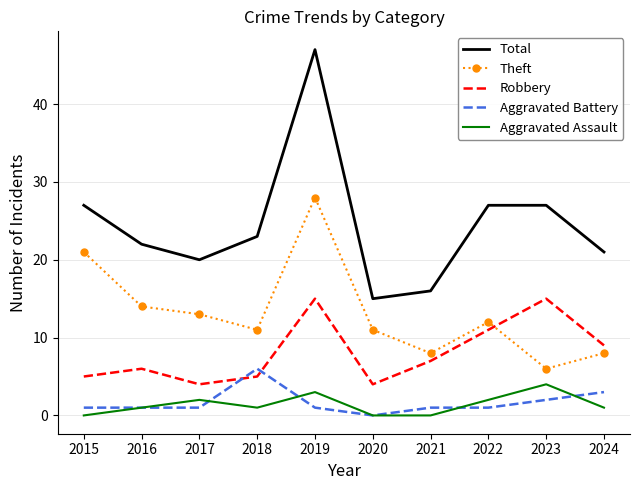

True or false: Total has a value of 16 at 2021.

True